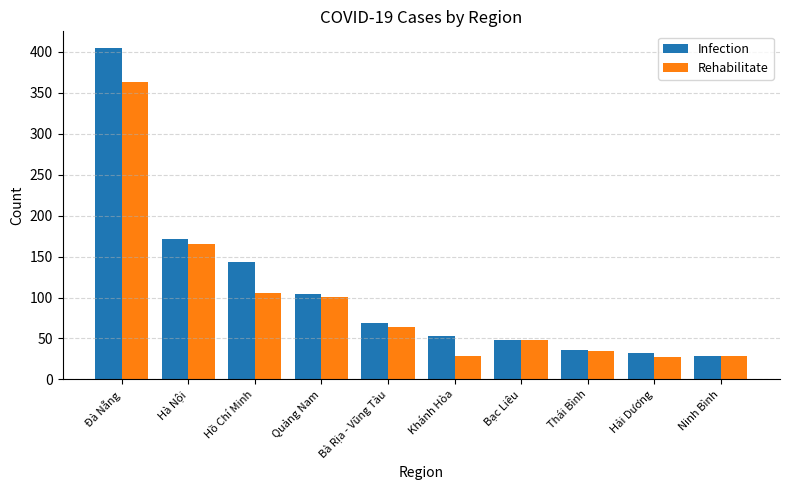

At Khánh Hòa, list the series in order from largest to smallest.

Infection, Rehabilitate